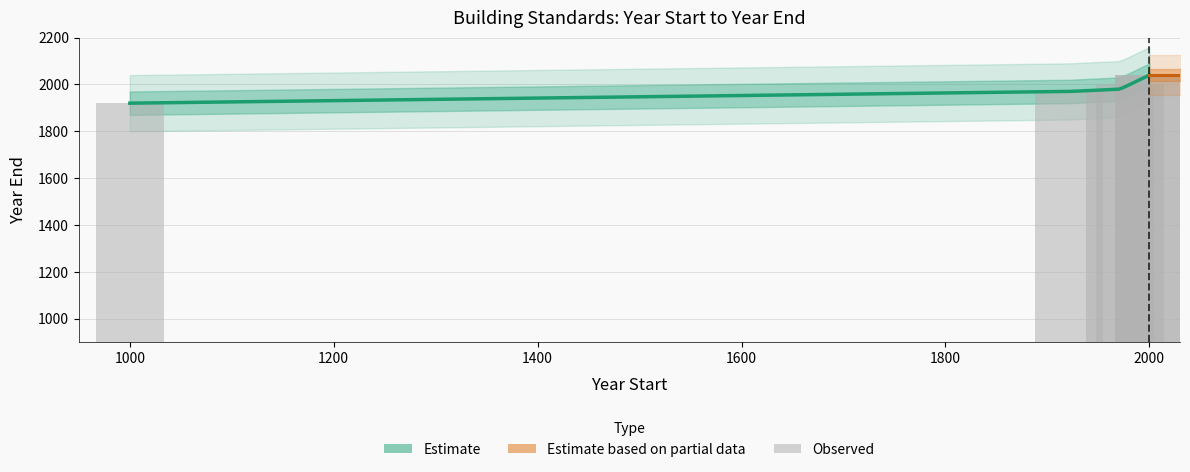

What is the value of the 5th bar from the left?

2040